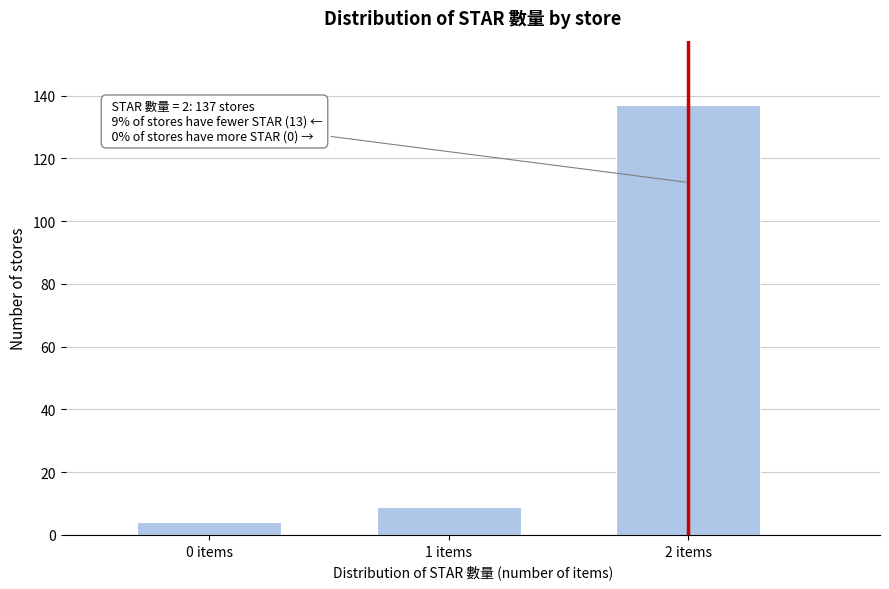

Reading left to right, what are all the values shown in this chart?

0 items=4	1 items=9	2 items=137